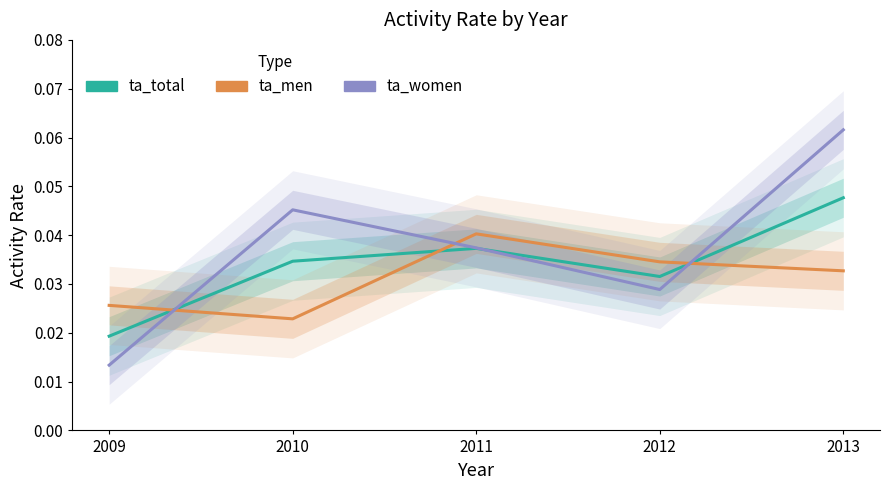

What is the total value across all series at 2011?

0.1